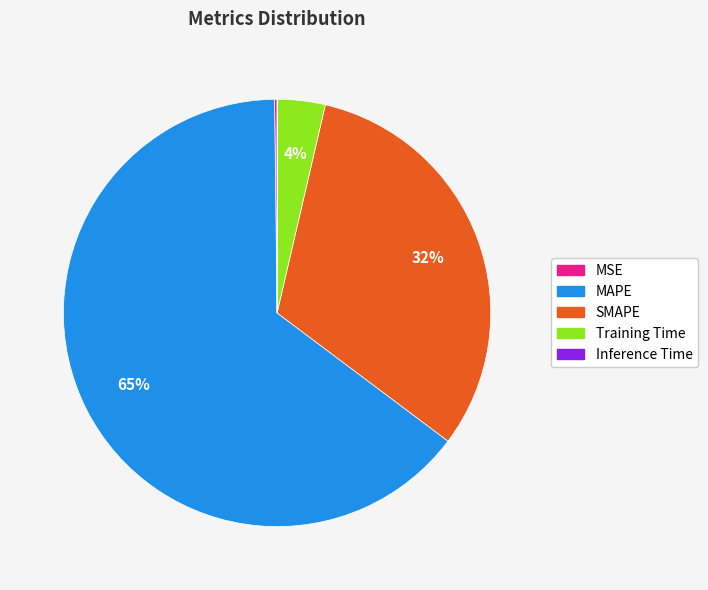

Is the sum of SMAPE and Training Time greater than half?

No